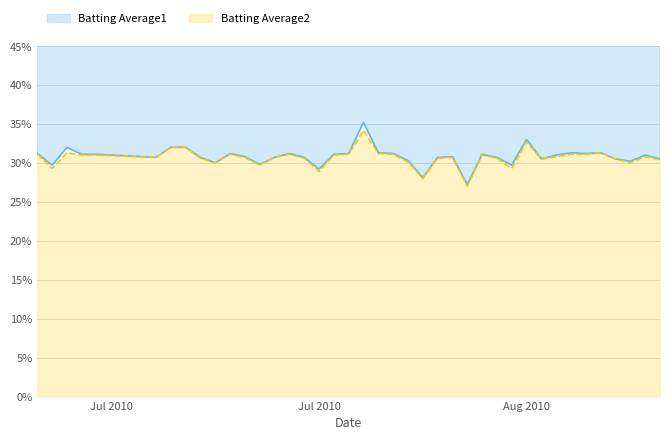

The Batting Average1 series shows 0.3 at 2010-08-05. True or false?

True